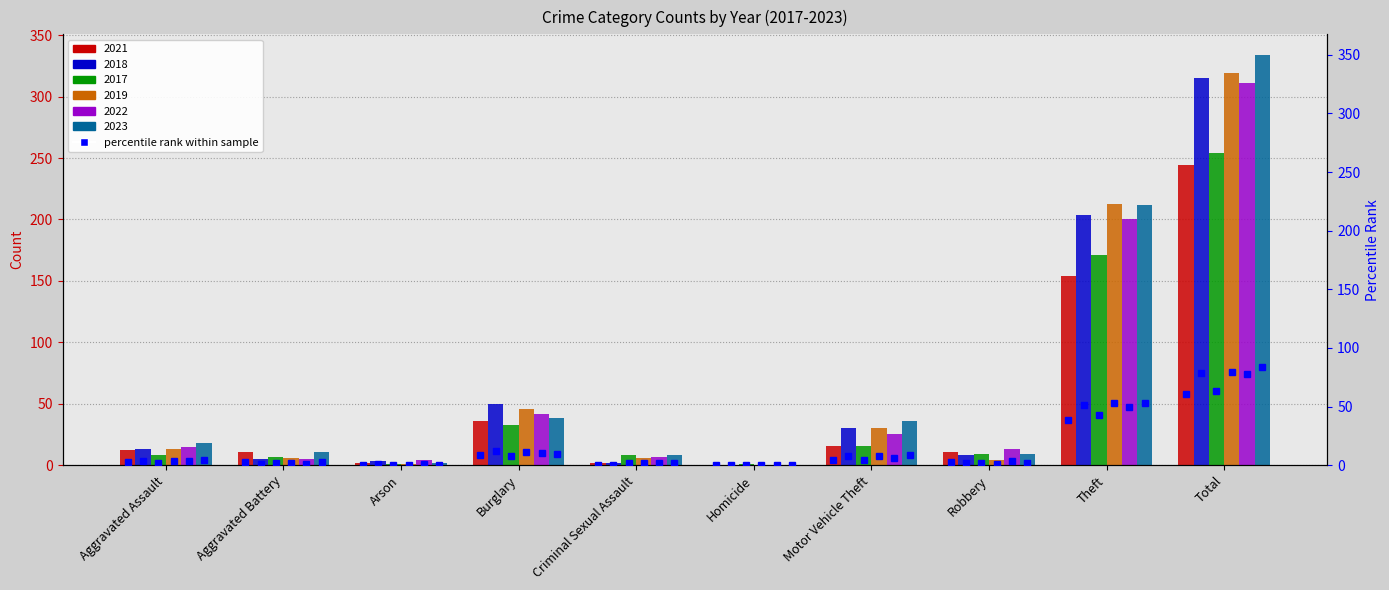

Reading right to left, transcribe all the data shown in this chart.

2021: 244	154	11	16	0	2	36	2	11	12
2018: 315	204	8	30	0	2	50	3	5	13
2017: 254	171	9	16	1	8	33	1	7	8
2019: 319	213	4	30	0	6	46	1	6	13
2022: 311	200	13	25	0	7	42	4	5	15
2023: 334	212	9	36	0	8	38	2	11	18